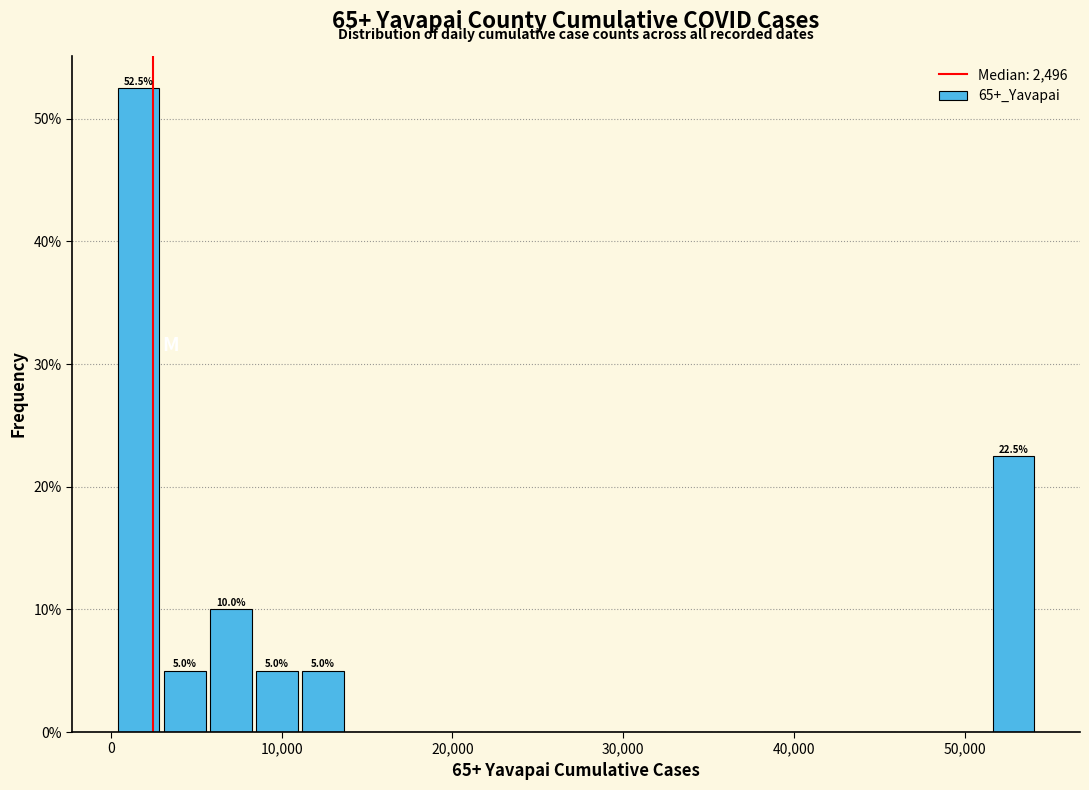

Read against the x-axis, roughly where is the centre of the tallest bar?

2000